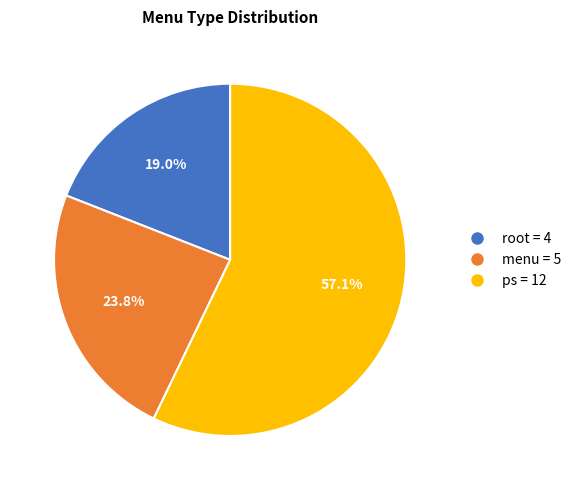

Do ps = 12 and menu = 5 together represent more than half of the pie?

Yes